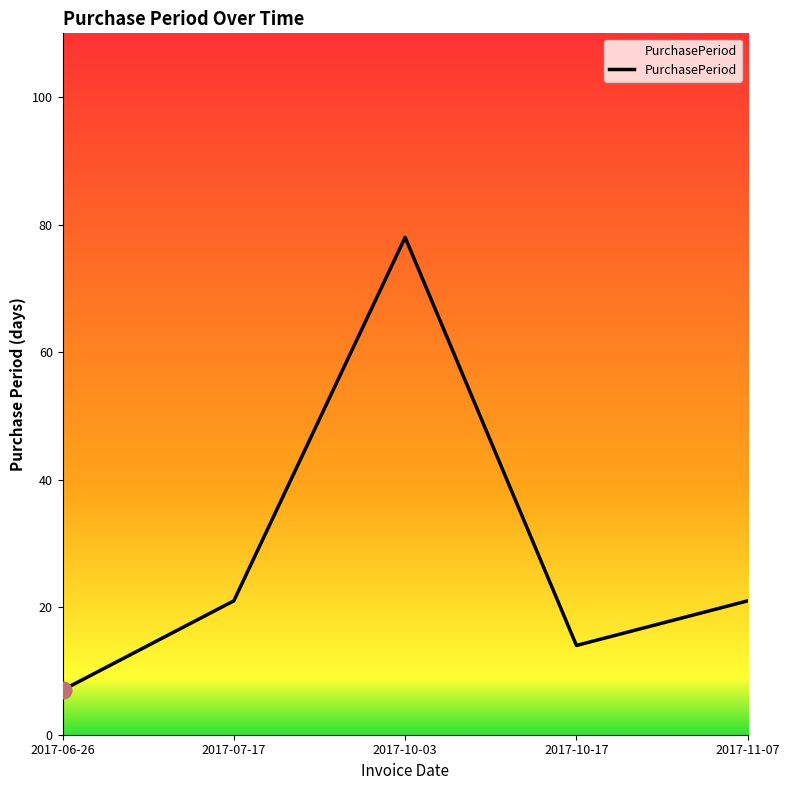

Reading right to left, what are all the values shown in this chart?

2017-11-07=21	2017-10-17=14	2017-10-03=78	2017-07-17=21	2017-06-26=7